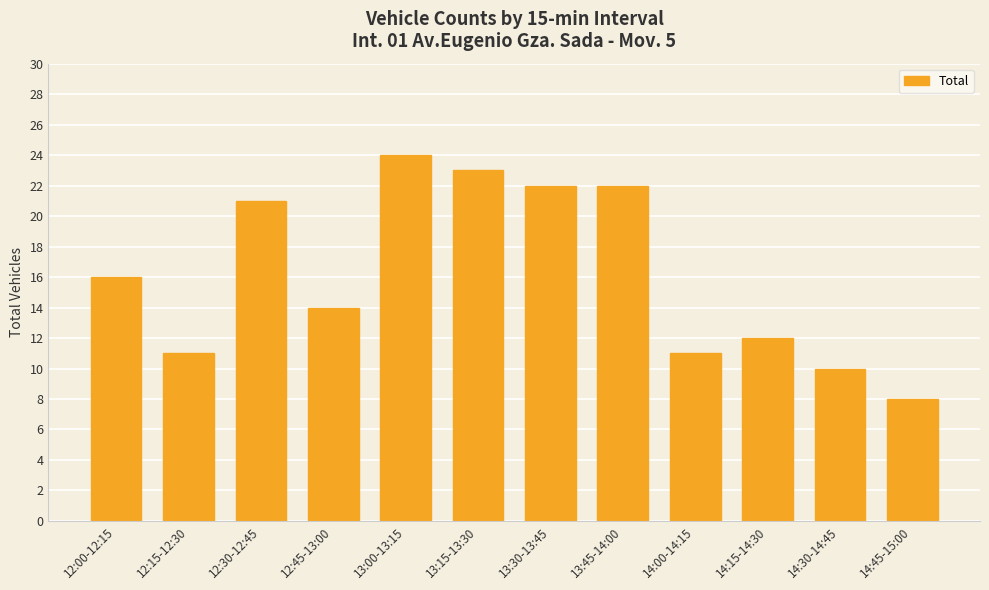

What position from the left is 12:15-12:30?

2